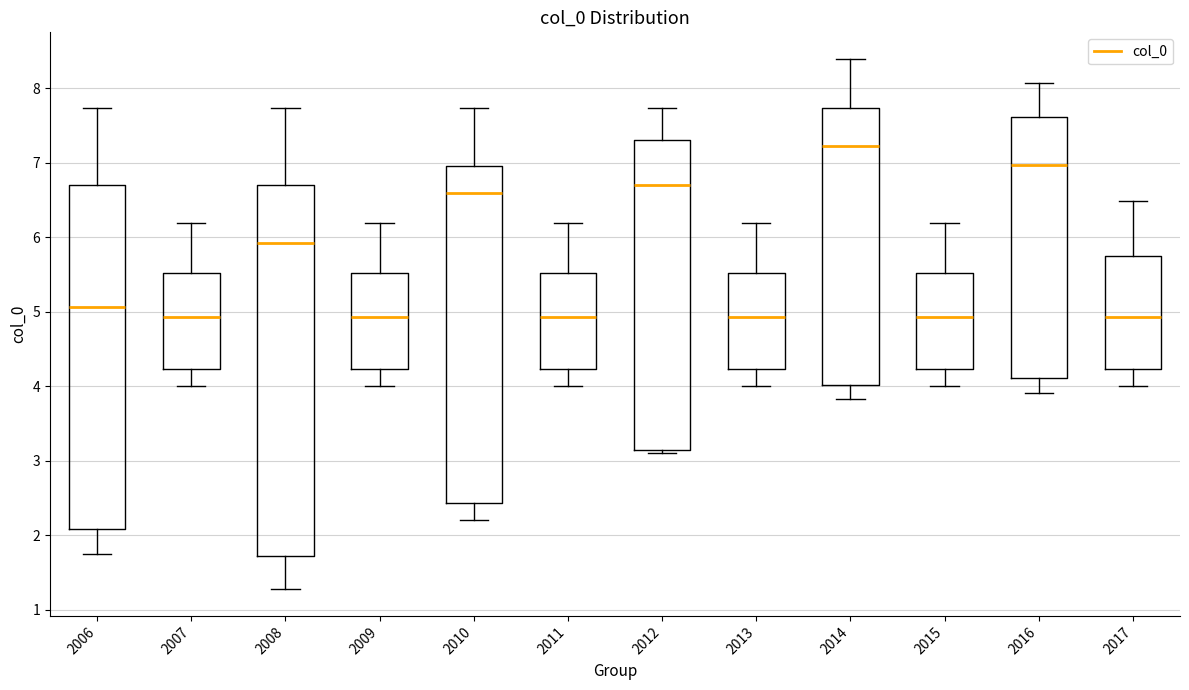

Reading left to right, read every box against the y-axis: the position of its median line, the range the box covers, and the ends of its whiskers. The values are not printed on the chart, so give them approximately, as read against the axis.

2006: median 5.1, box 2.1 to 6.7, whiskers 1.7 to 7.7
2007: median 4.9, box 4.2 to 5.5, whiskers 4.0 to 6.2
2008: median 5.9, box 1.7 to 6.7, whiskers 1.3 to 7.7
2009: median 4.9, box 4.2 to 5.5, whiskers 4.0 to 6.2
2010: median 6.6, box 2.4 to 6.9, whiskers 2.2 to 7.7
2011: median 4.9, box 4.2 to 5.5, whiskers 4.0 to 6.2
2012: median 6.7, box 3.1 to 7.3, whiskers 3.1 (just below the box's lower edge) to 7.7
2013: median 4.9, box 4.2 to 5.5, whiskers 4.0 to 6.2
2014: median 7.2, box 4.0 to 7.7, whiskers 3.8 to 8.4
2015: median 4.9, box 4.2 to 5.5, whiskers 4.0 to 6.2
2016: median 7.0, box 4.1 to 7.6, whiskers 3.9 to 8.1
2017: median 4.9, box 4.2 to 5.7, whiskers 4.0 to 6.5